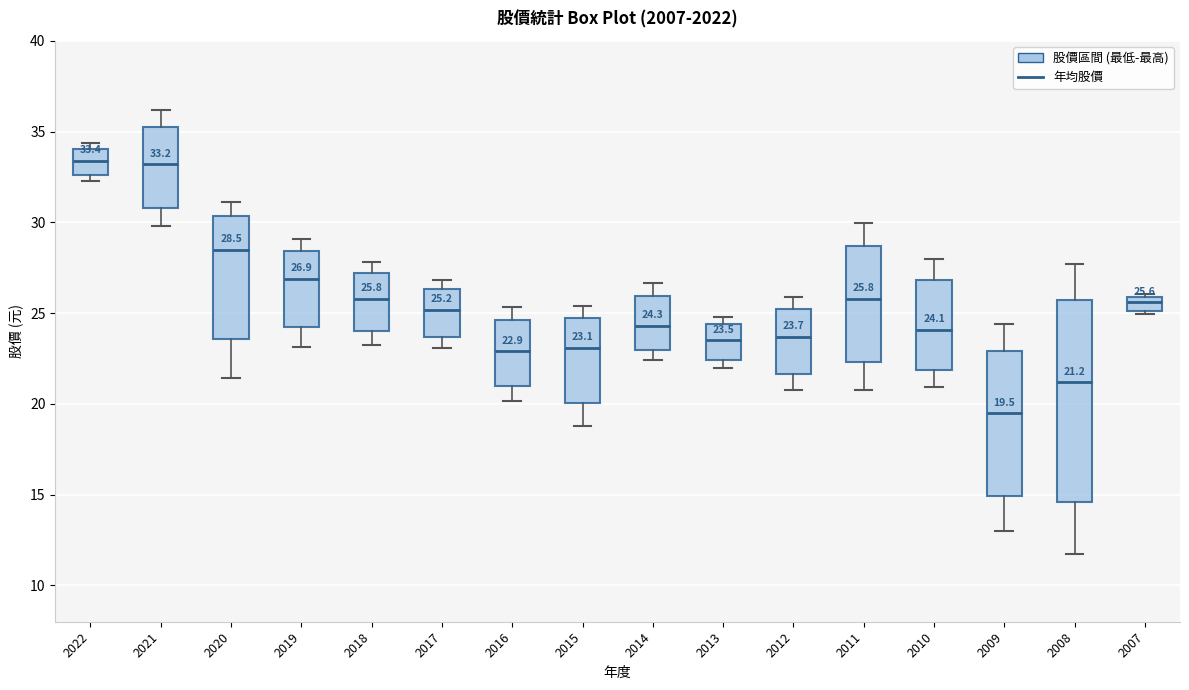

Which box has the lowest median line?

2009